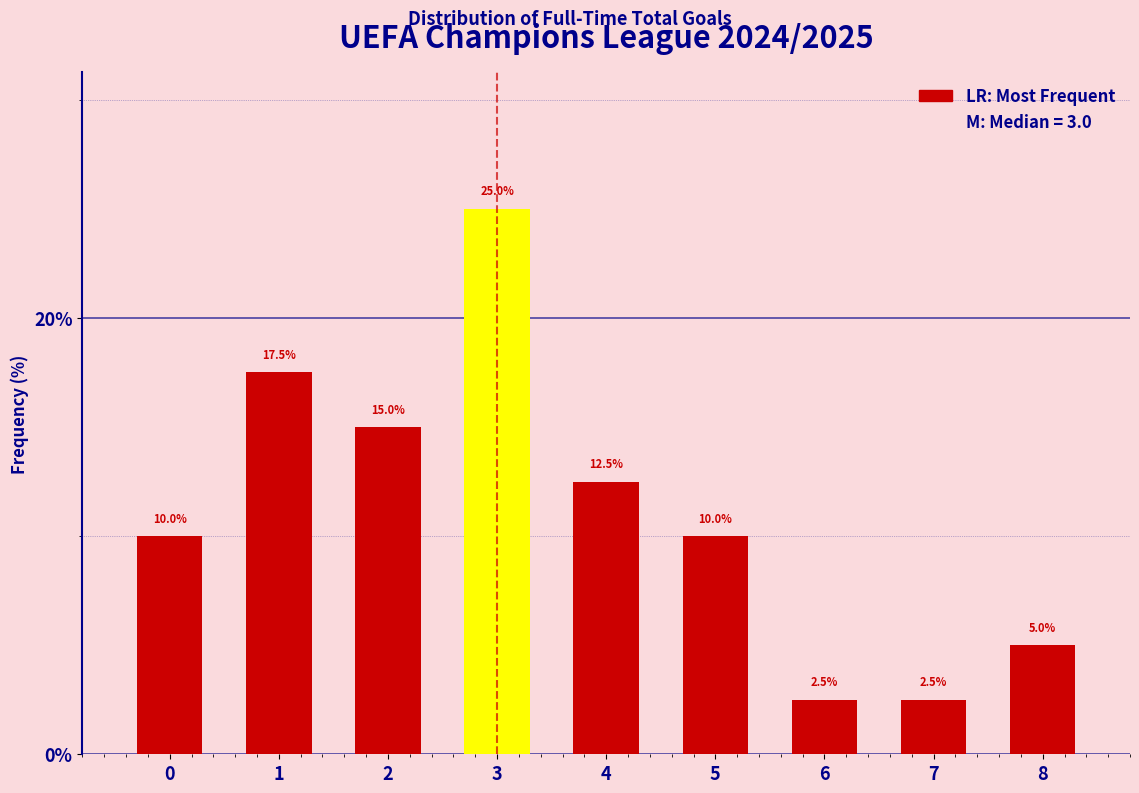

Reading right to left, transcribe all the data shown in this chart.

8=5.0	7=2.5	6=2.5	5=10.0	4=12.5	3=25.0	2=15.0	1=17.5	0=10.0